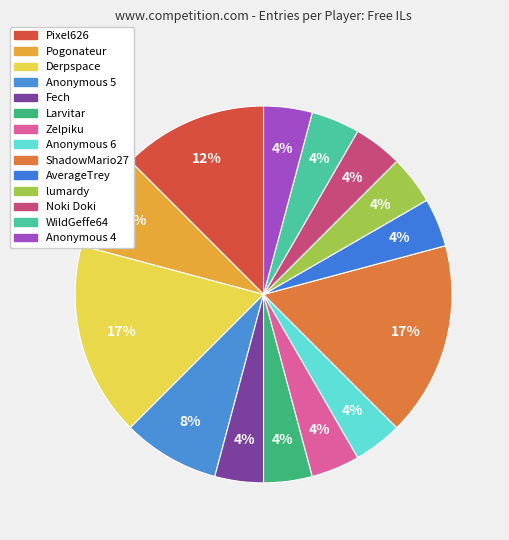

How much of the chart is everything except Anonymous 6?

95.8%